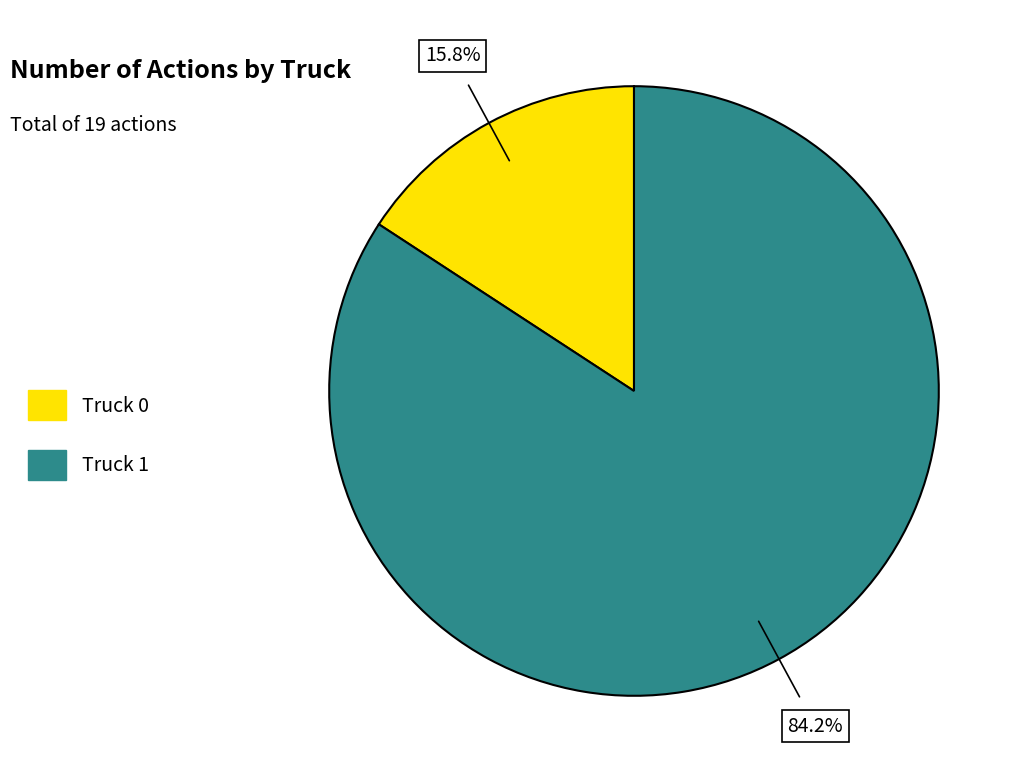

What percentage is the Truck 1 slice, to the nearest percent?

84%